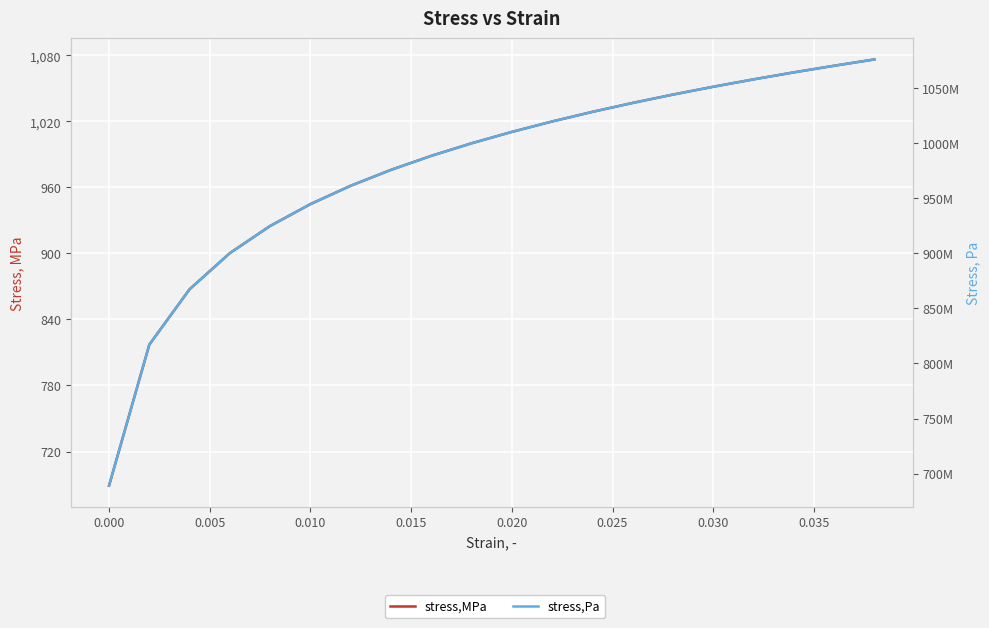

What is the minimum value shown in the chart?

689.0